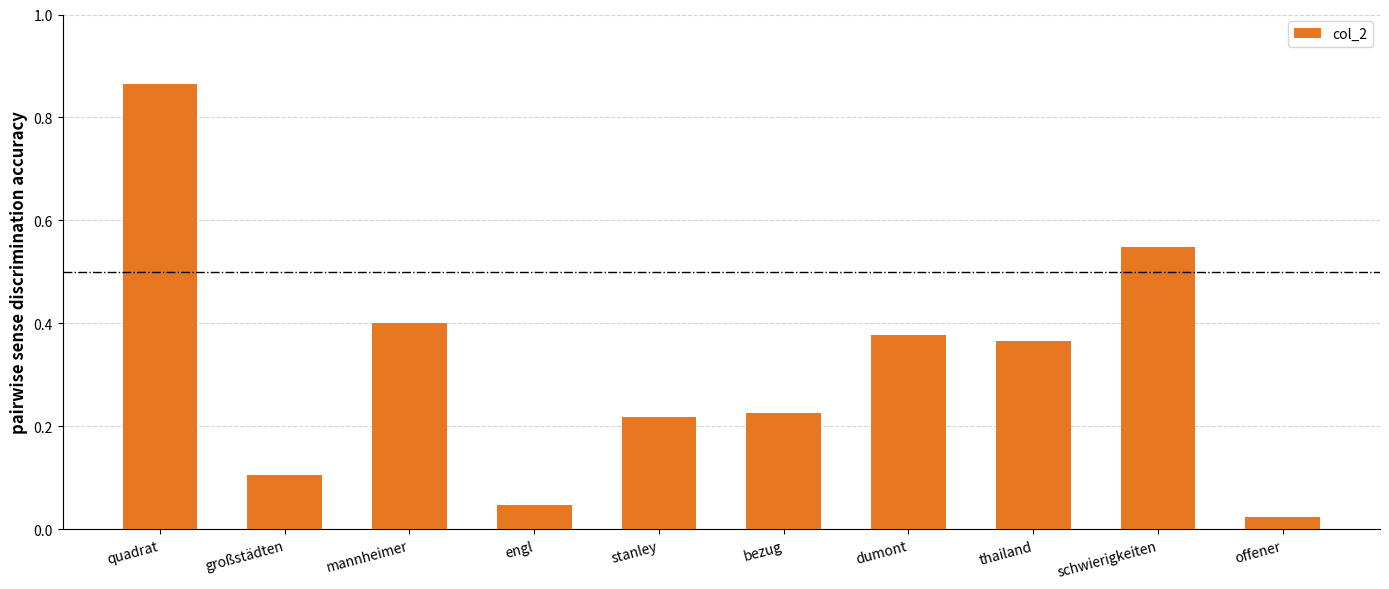

The chart shows a value of 0.5 at thailand. True or false?

False